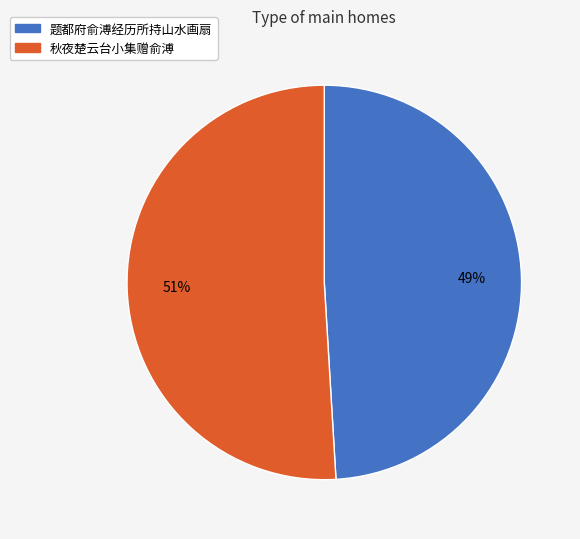

Which has a higher value, 题都府俞溥经历所持山水画扇 or 秋夜楚云台小集赠俞溥?

秋夜楚云台小集赠俞溥